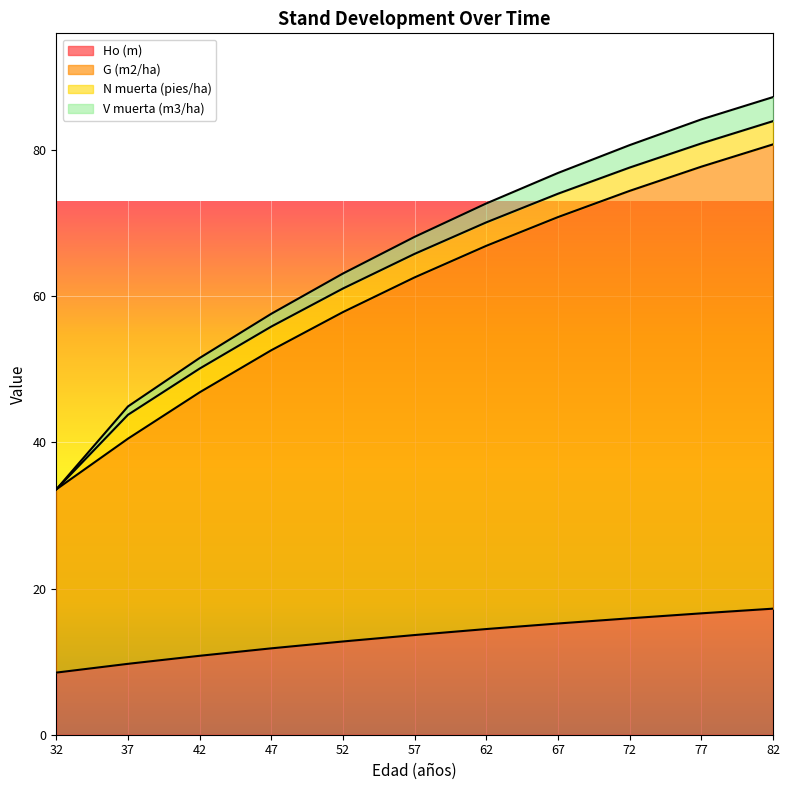

Does the chart display data point markers on the line(s)?

No